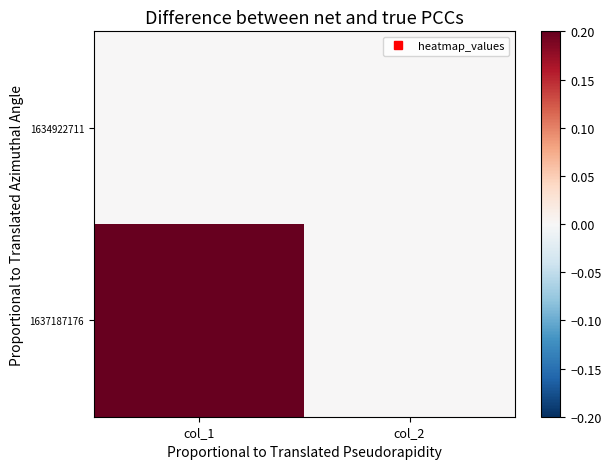

Count the number of categories in the chart.

2